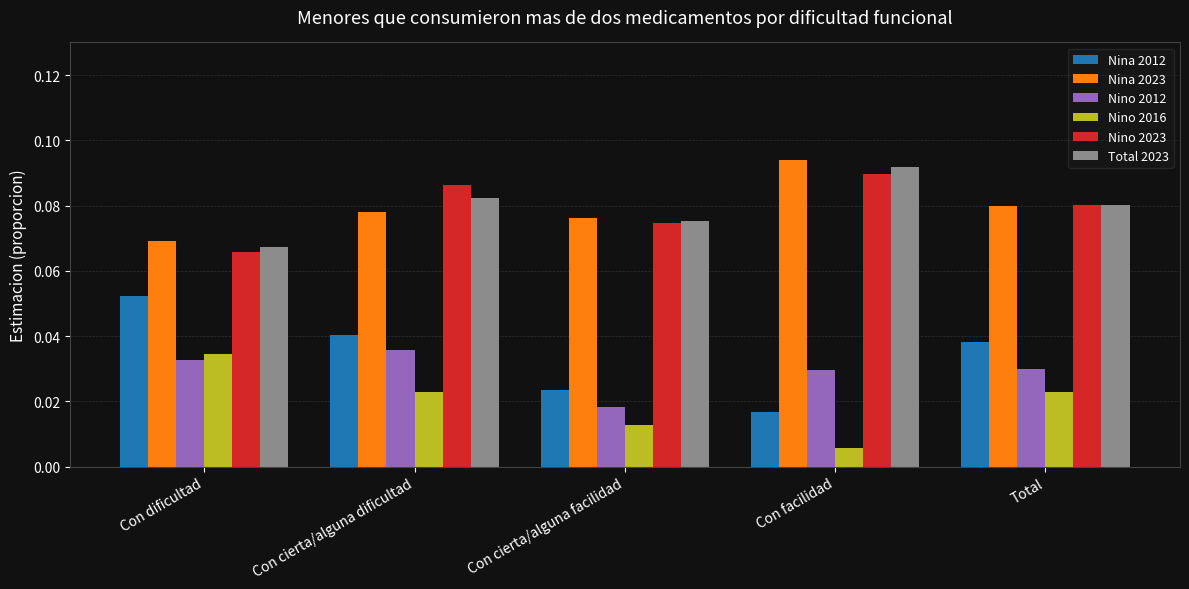

Is the value of Nino 2016 at Con facilidad greater than the value of Nina 2023 at Con cierta/alguna facilidad?

No